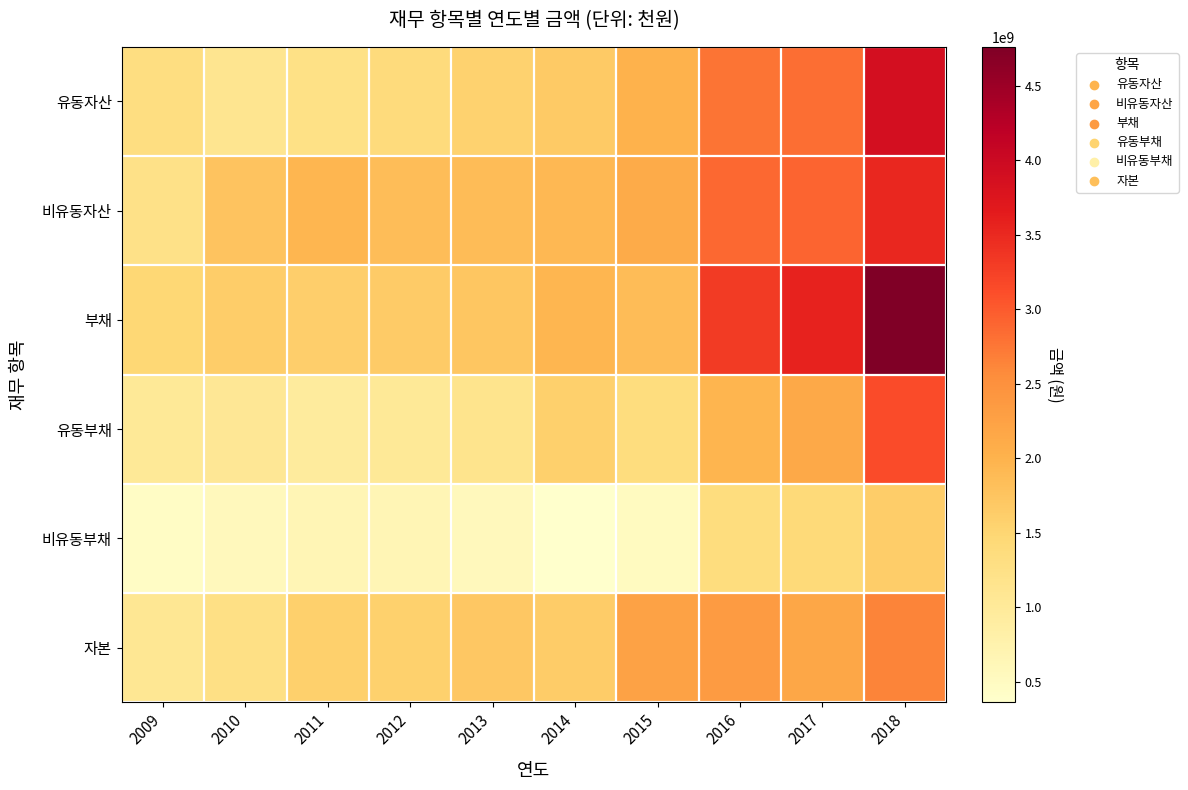

What is the total value across all series at 2016?

14616550484